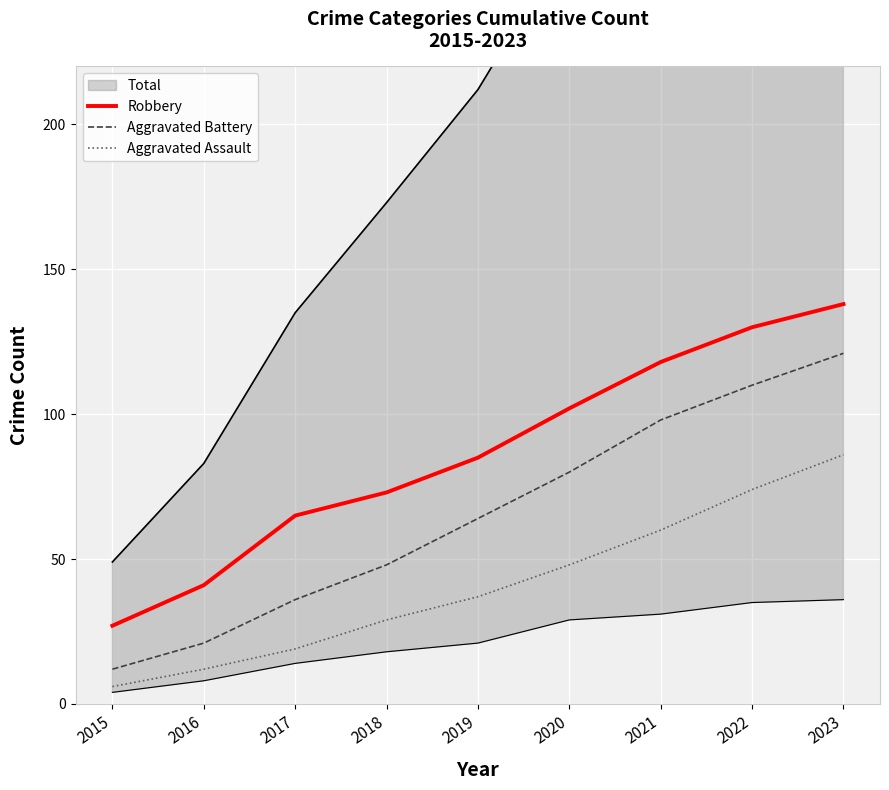

True or false: Aggravated Assault and Robbery intersect in this chart.

False